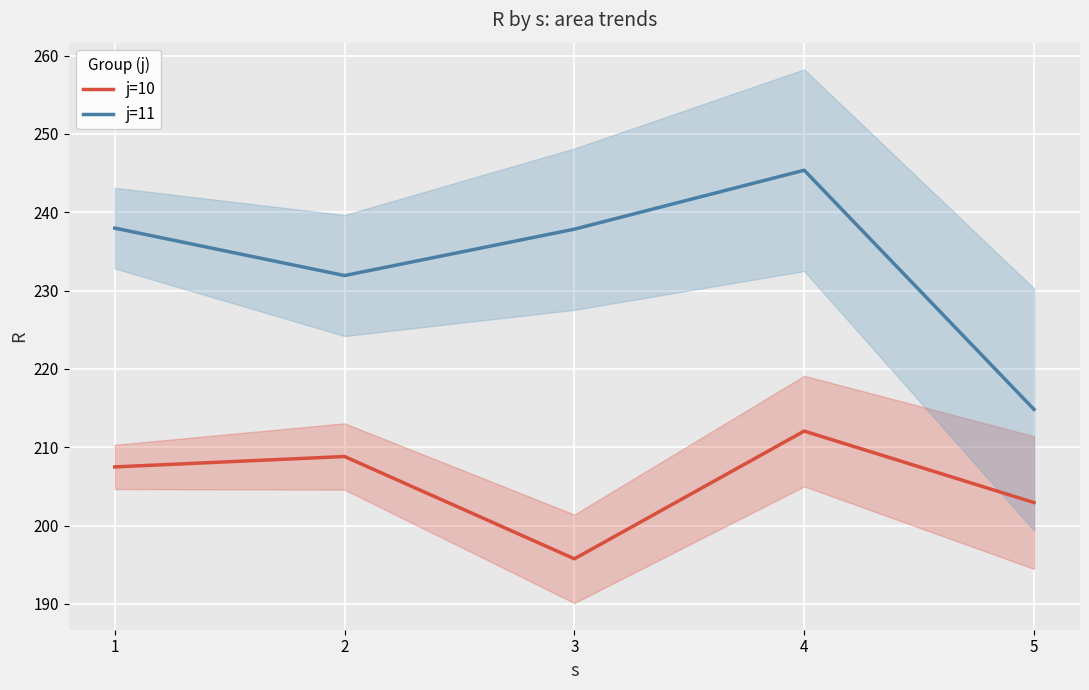

At which label does j=10 reach its minimum?

3